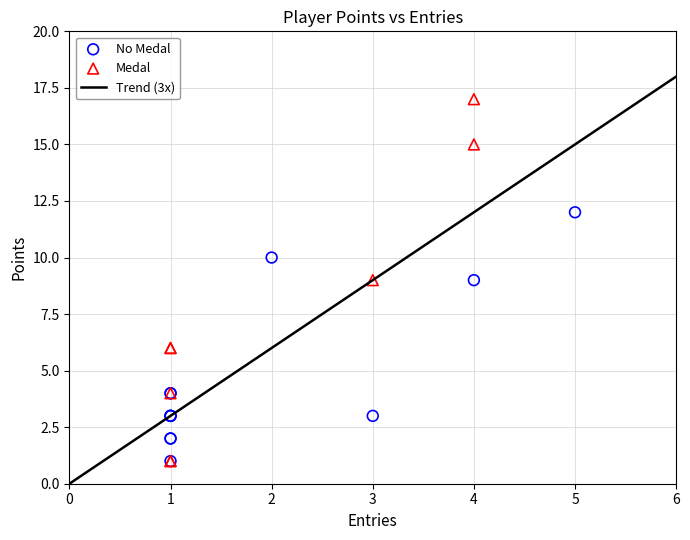

Which series reaches the maximum Y coordinate?

Medal